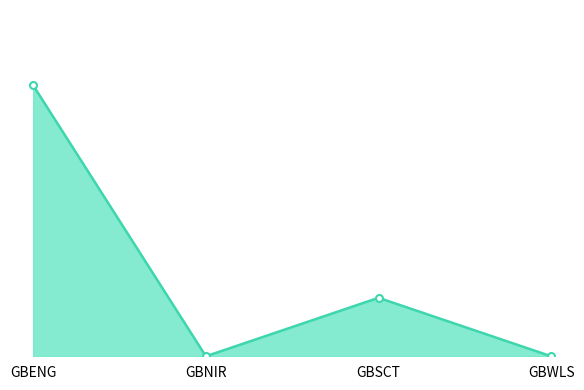

How many lines are shown in the chart?

1